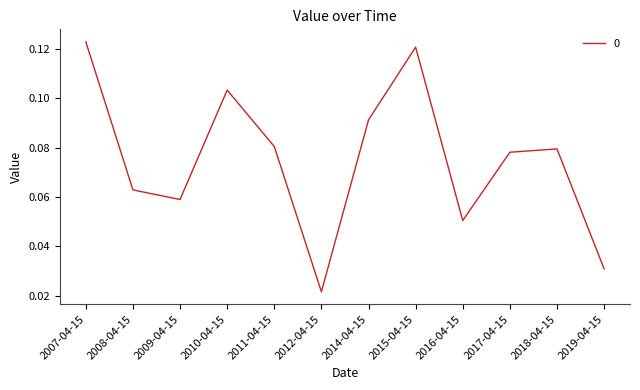

What position from the left is 2012-04-15?

6